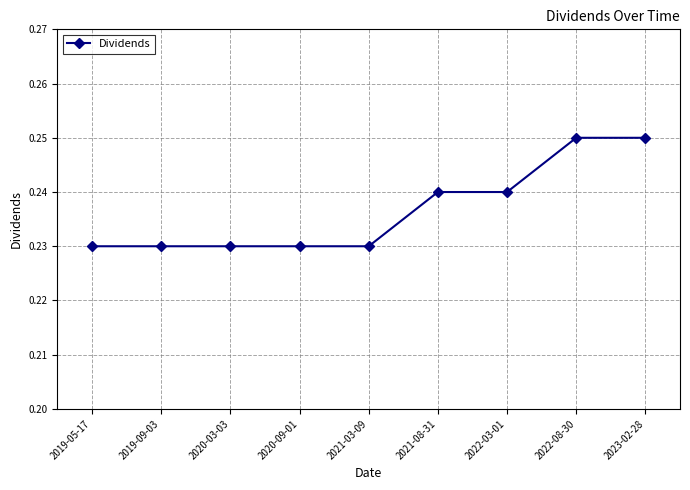

Count the values in the range 0 to 1.

9